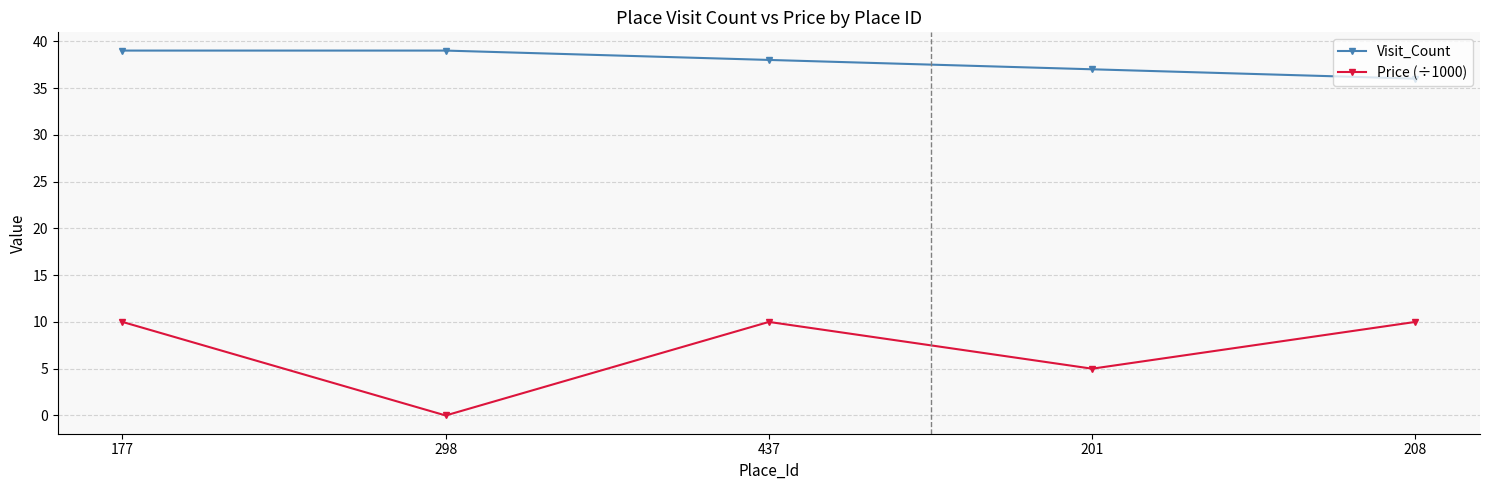

Which series changed the most between 177 and 298?

Price (÷1000)